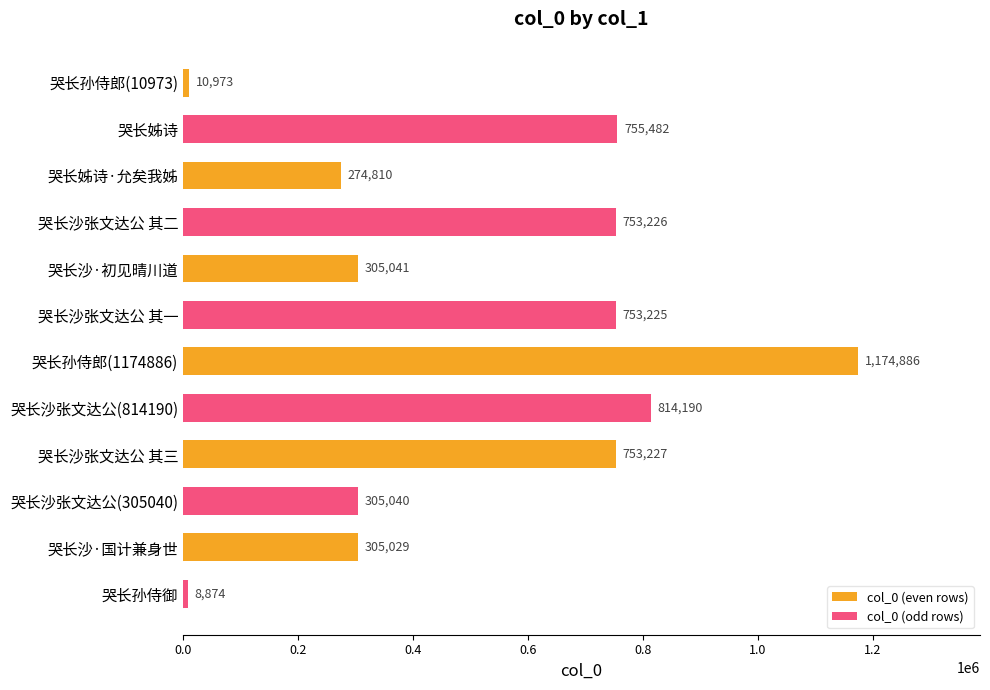

What is the value of the 10th bar from the left?

305040